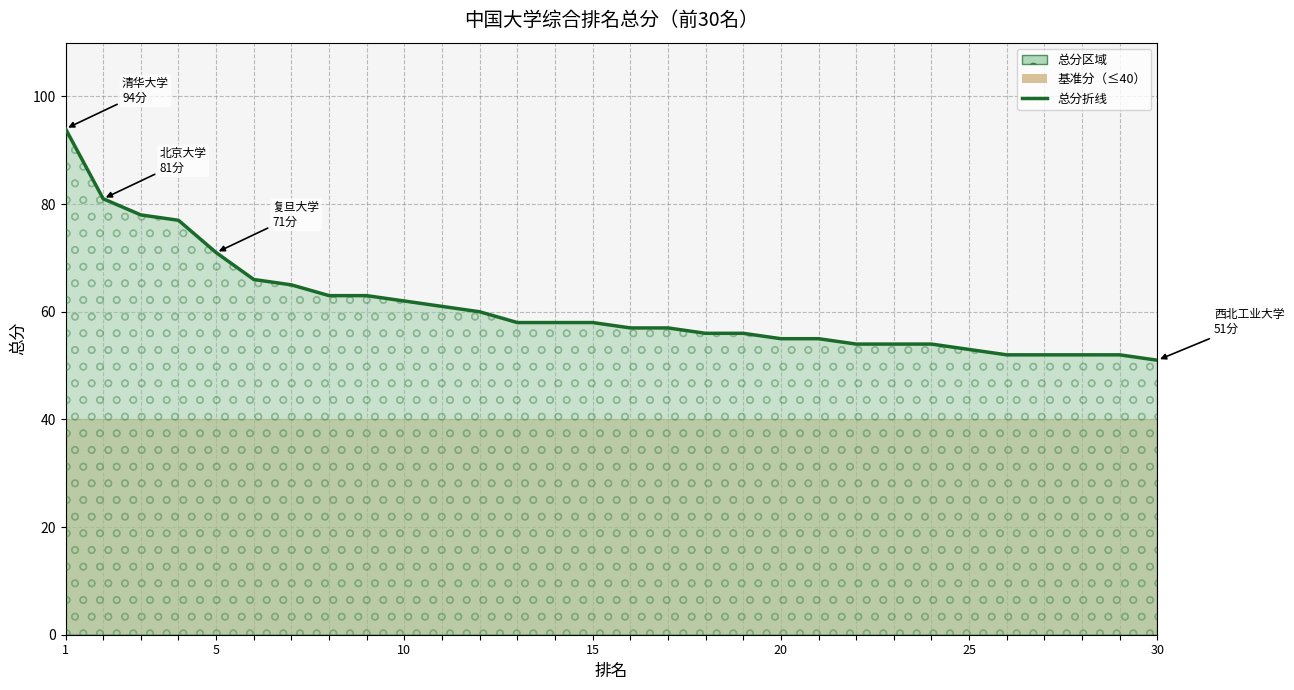

Reading left to right, transcribe all the data shown in this chart.

94	81	78	77	71	66	65	63	63	62	61	60	58	58	58	57	57	56	56	55	55	54	54	54	53	52	52	52	52	51